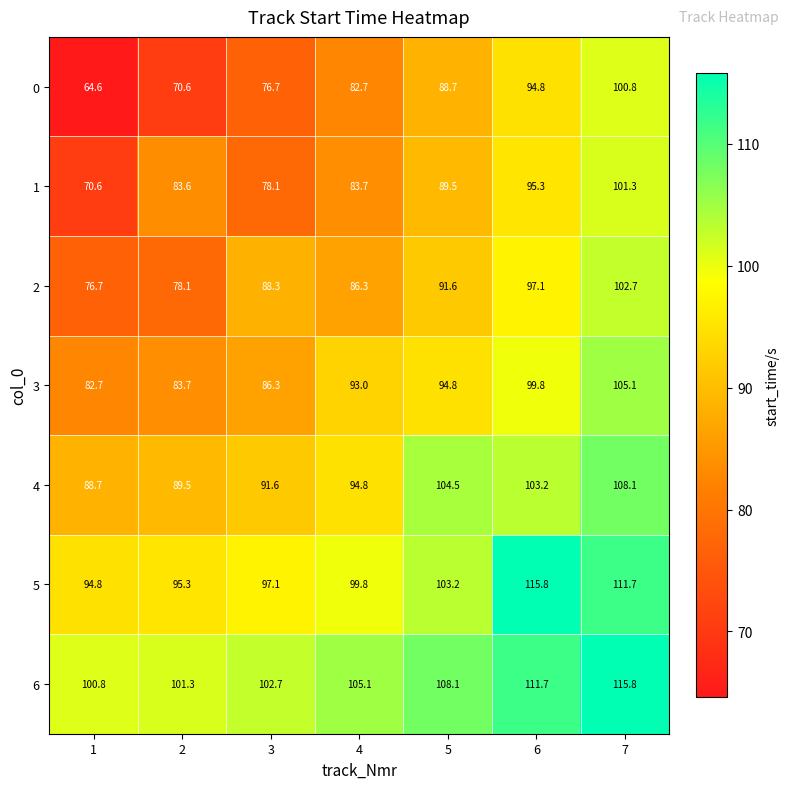

At 7, list the series in order from largest to smallest.

6, 5, 4, 3, 2, 1, 0